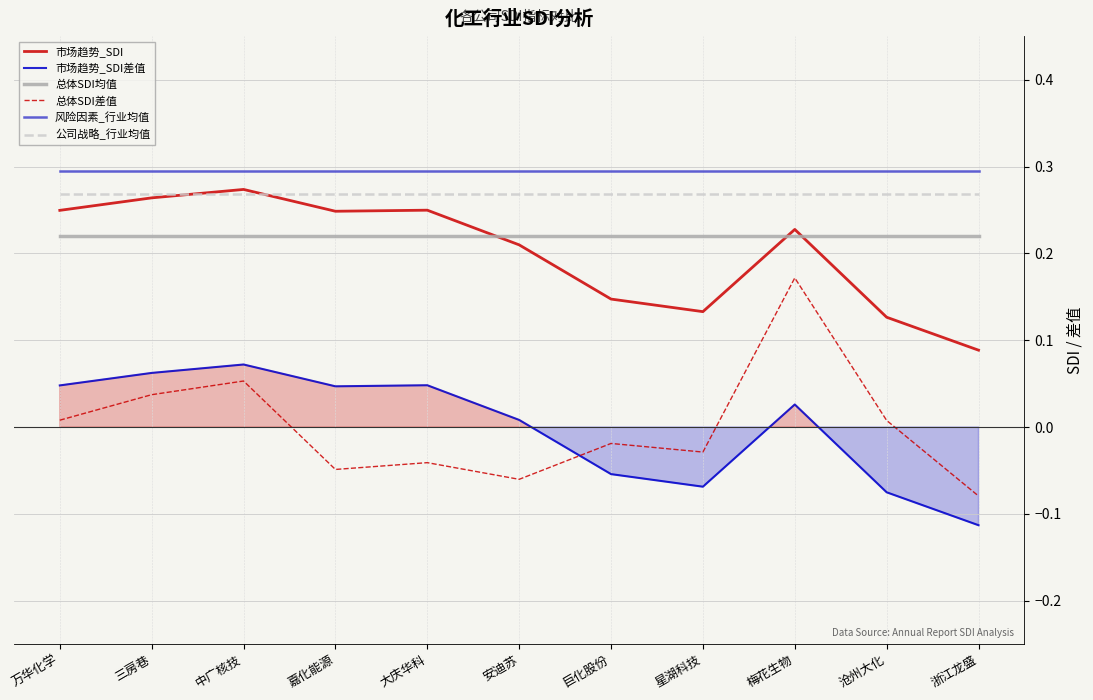

How many intersections are there between 市场趋势_SDI and 总体SDI均值?

3